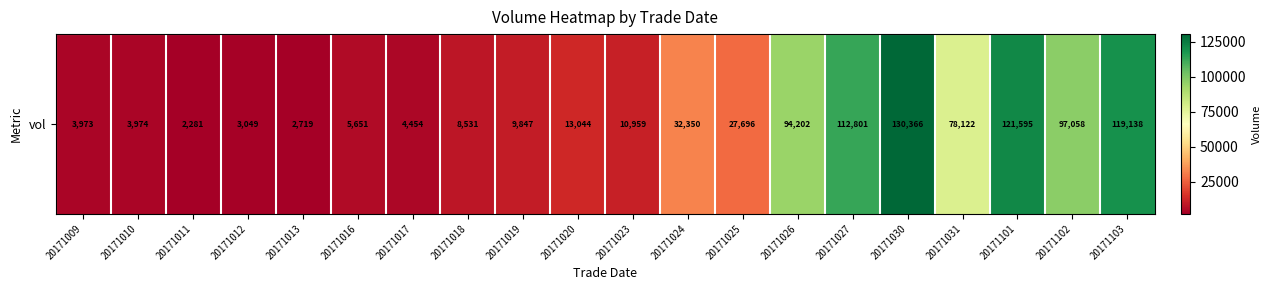

What is the sum of the values at 20171019 and 20171026?

104049